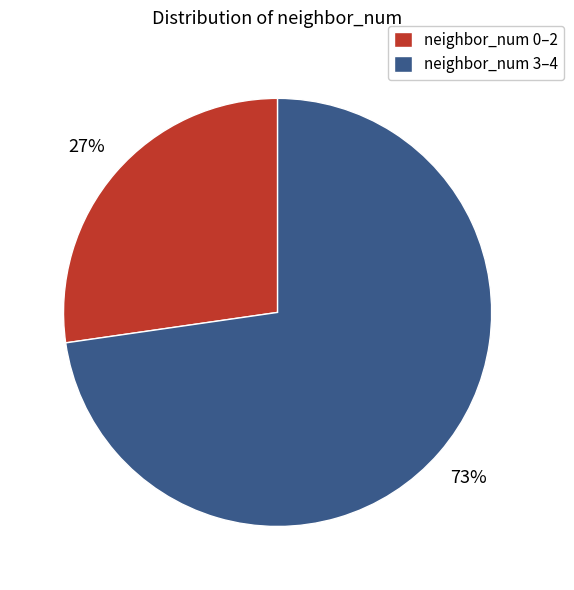

What is the smallest slice in the pie chart?

neighbor_num 0–2